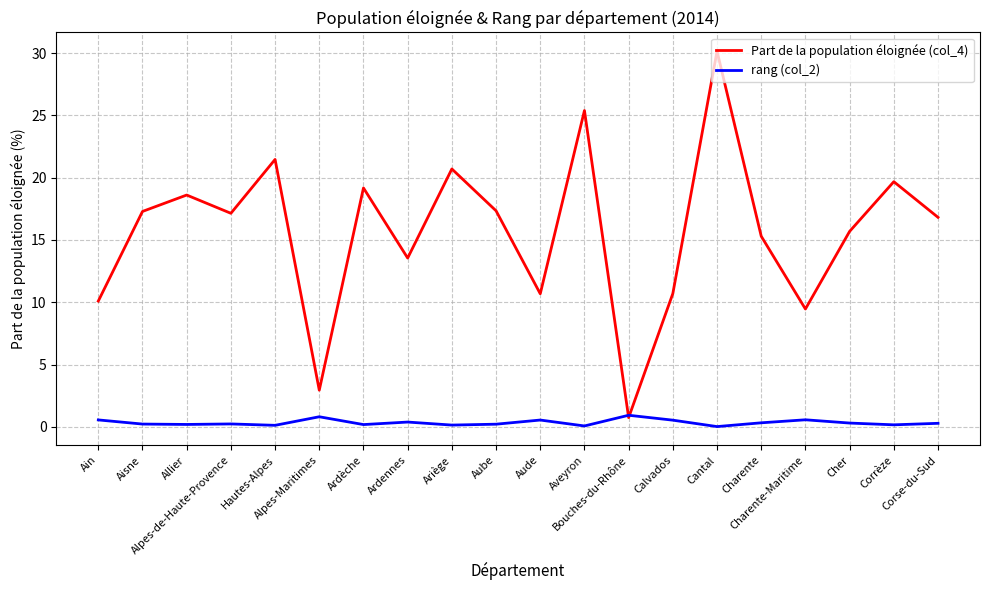

The rang (col_2) series shows 0.3 at Corse-du-Sud. True or false?

True